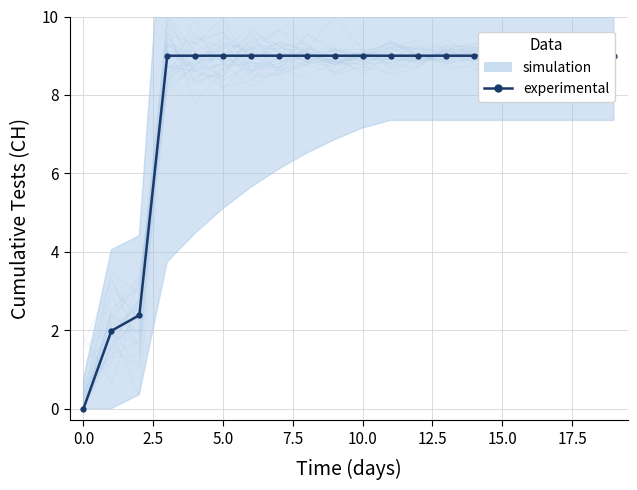

The value at 19 is 9.0. True or false?

True